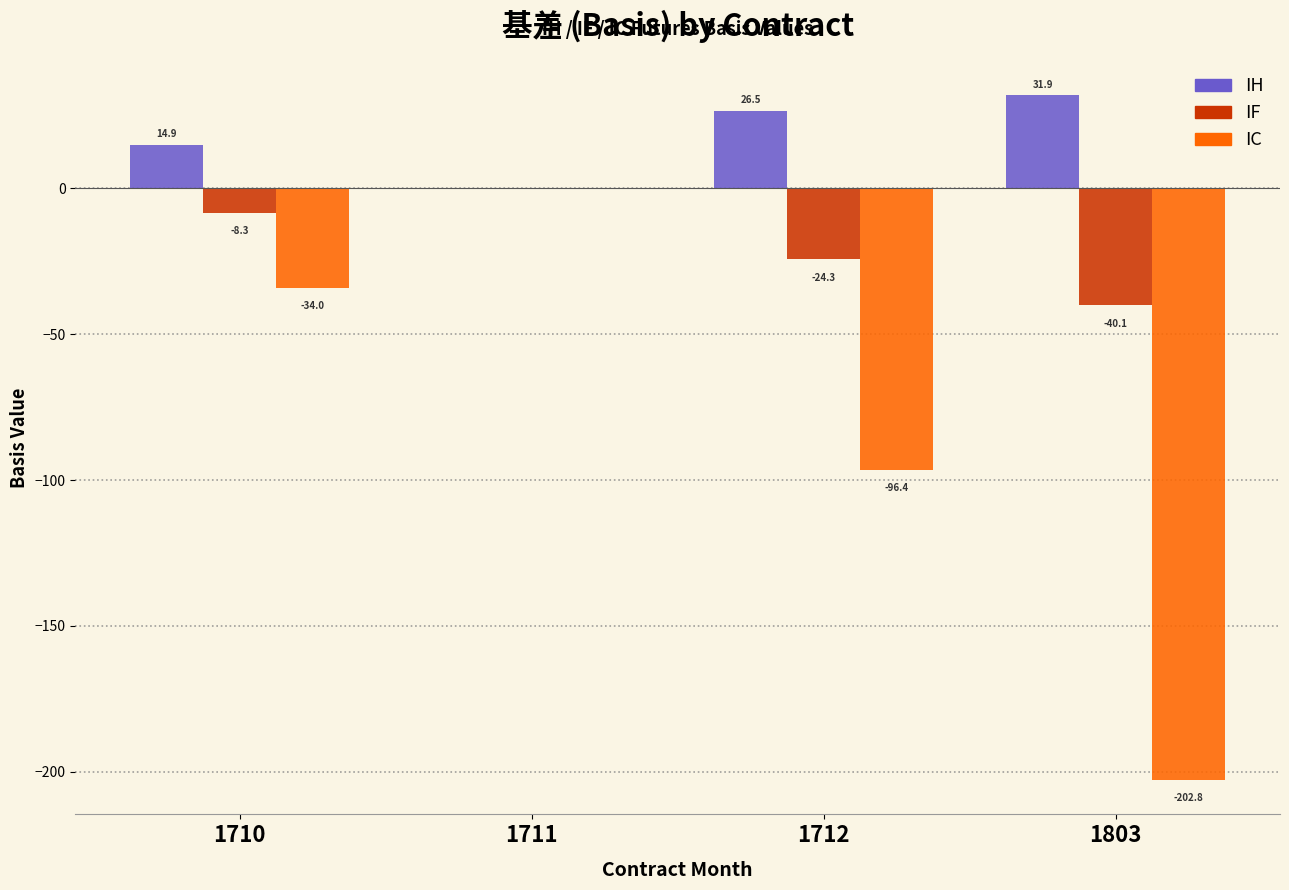

Reading left to right, list all the values displayed in this chart.

IH: 1710=14.9	1711=0.0	1712=26.5	1803=31.9
IF: 1710=-8.3	1711=0.0	1712=-24.3	1803=-40.1
IC: 1710=-34.0	1711=0.0	1712=-96.4	1803=-202.8